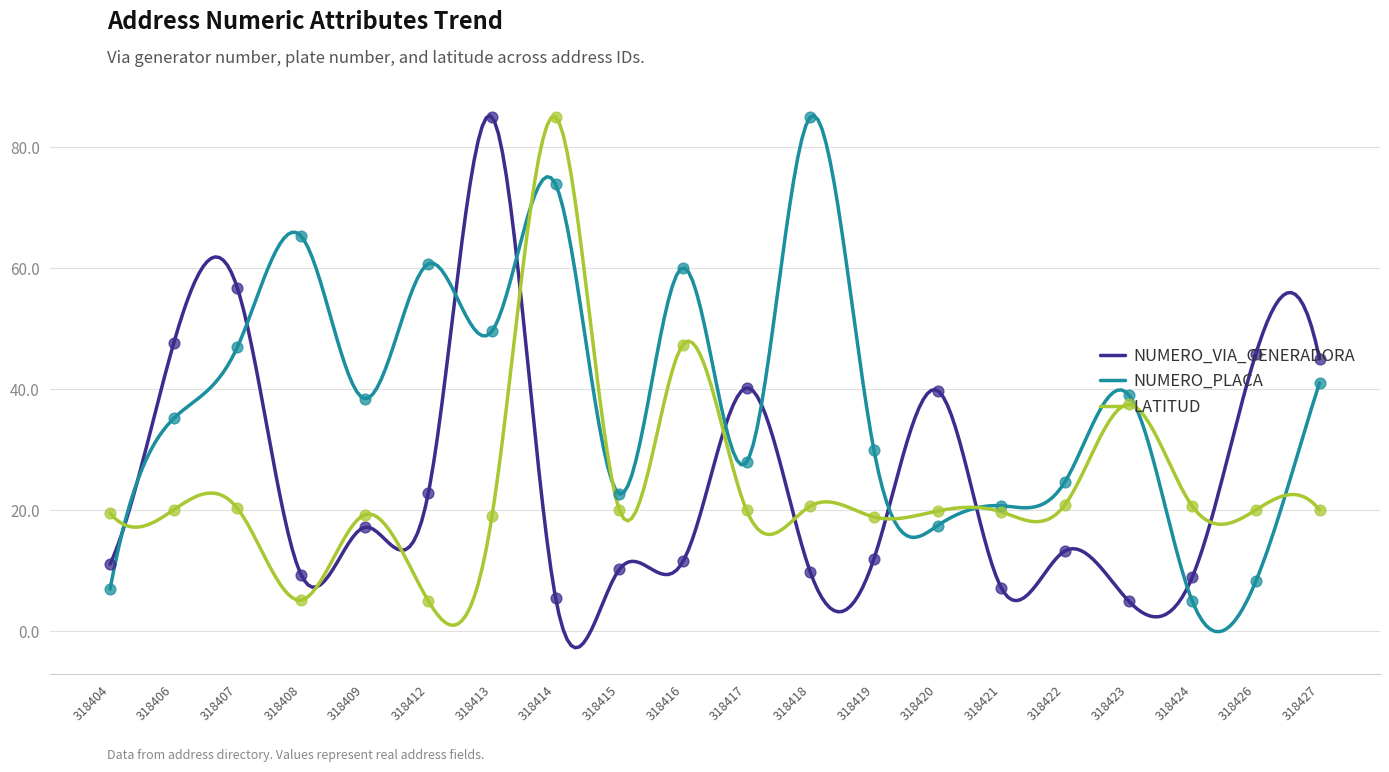

What is the total value across all series at 318427?

106.1